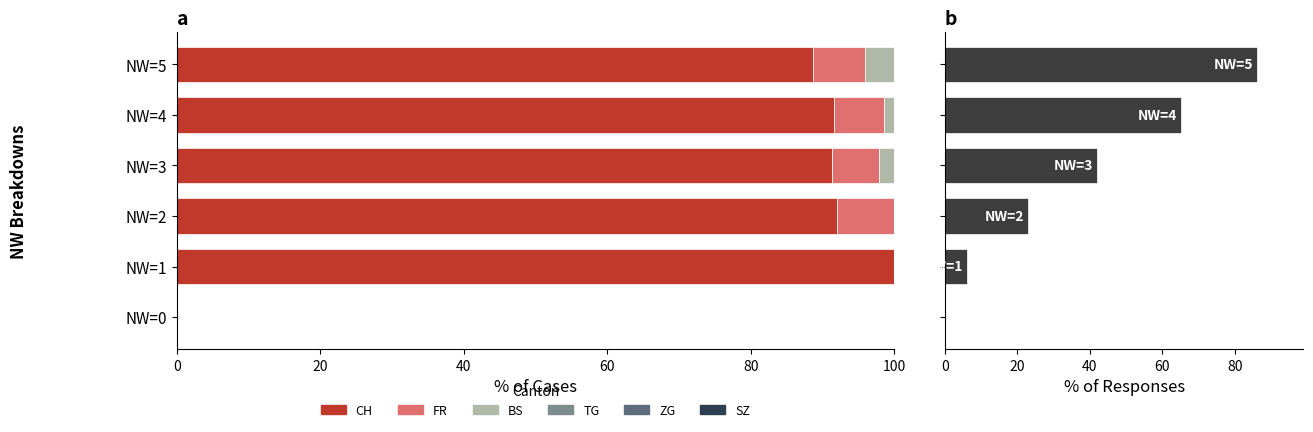

Count the number of data series in this chart.

6